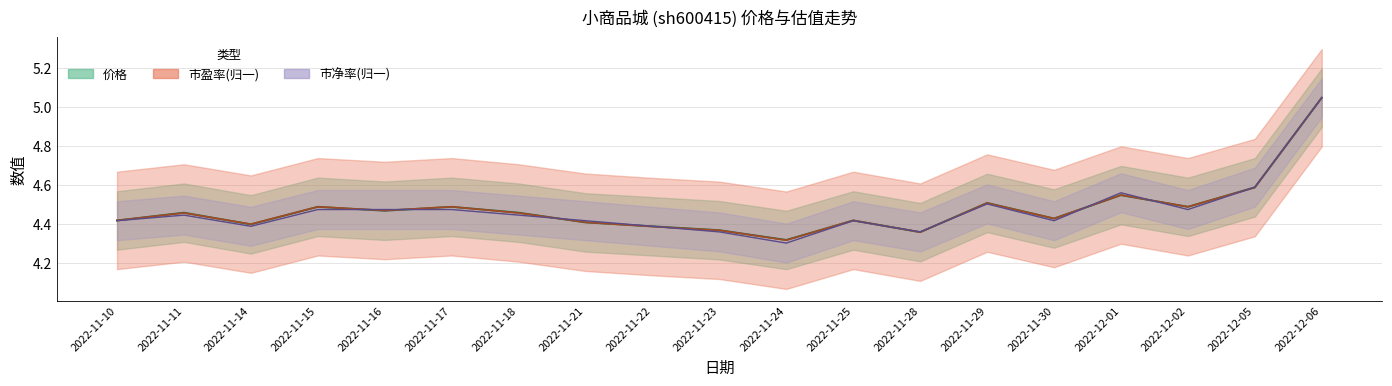

List the series in order of their peak value, highest first.

价格, 市盈率, 市净率